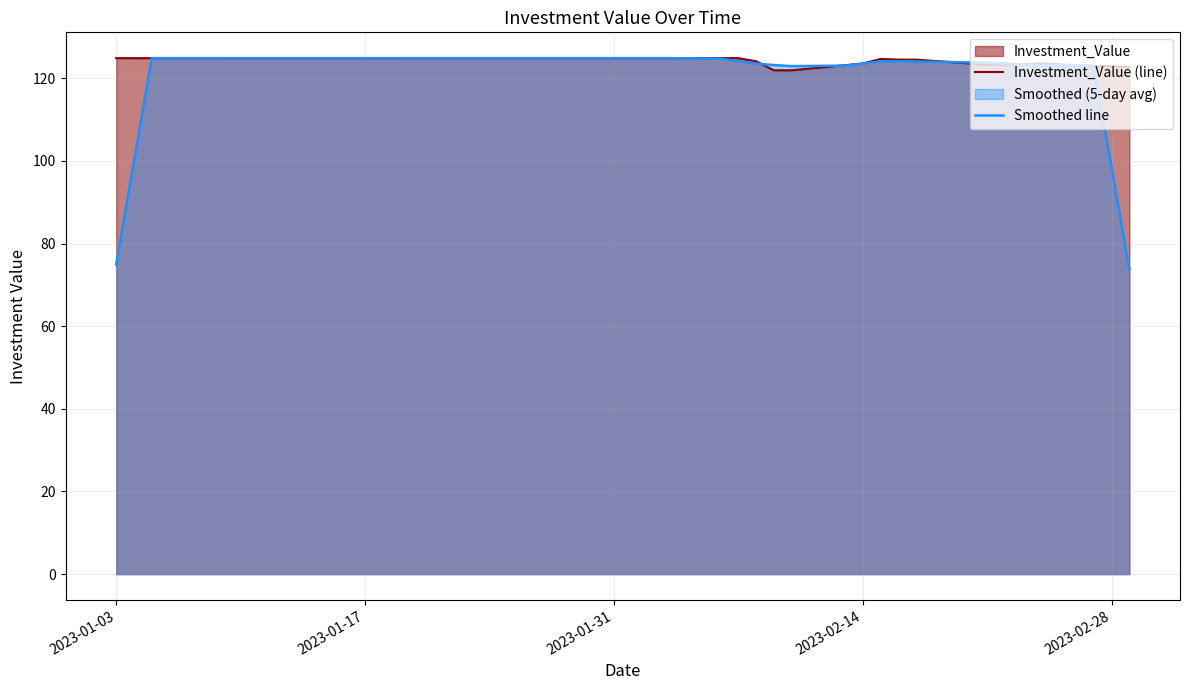

Which series has the widest spread of values?

Smoothed line